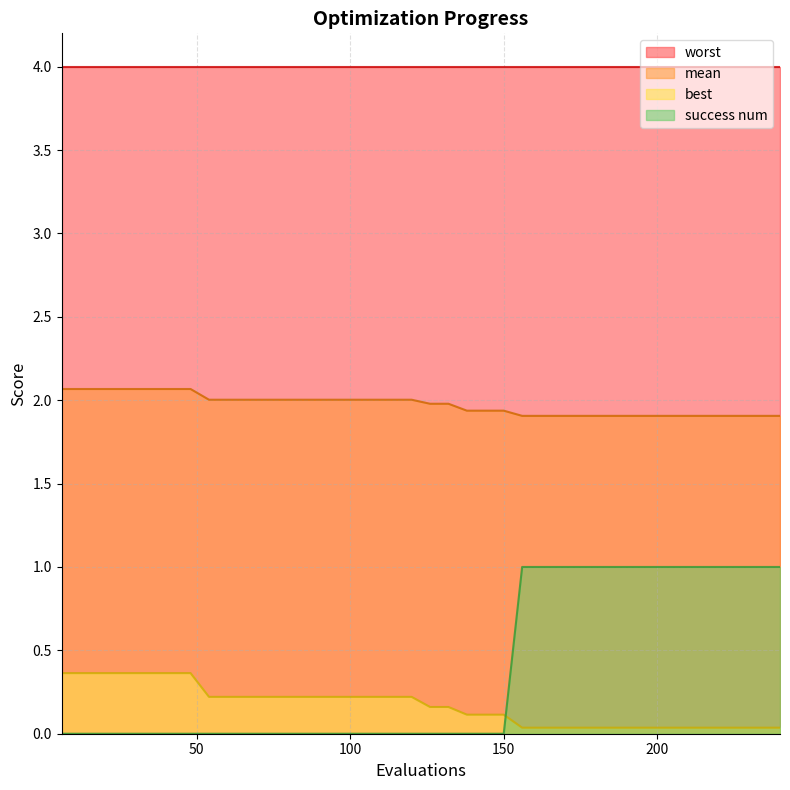

Which series has the largest total across all categories?

worst